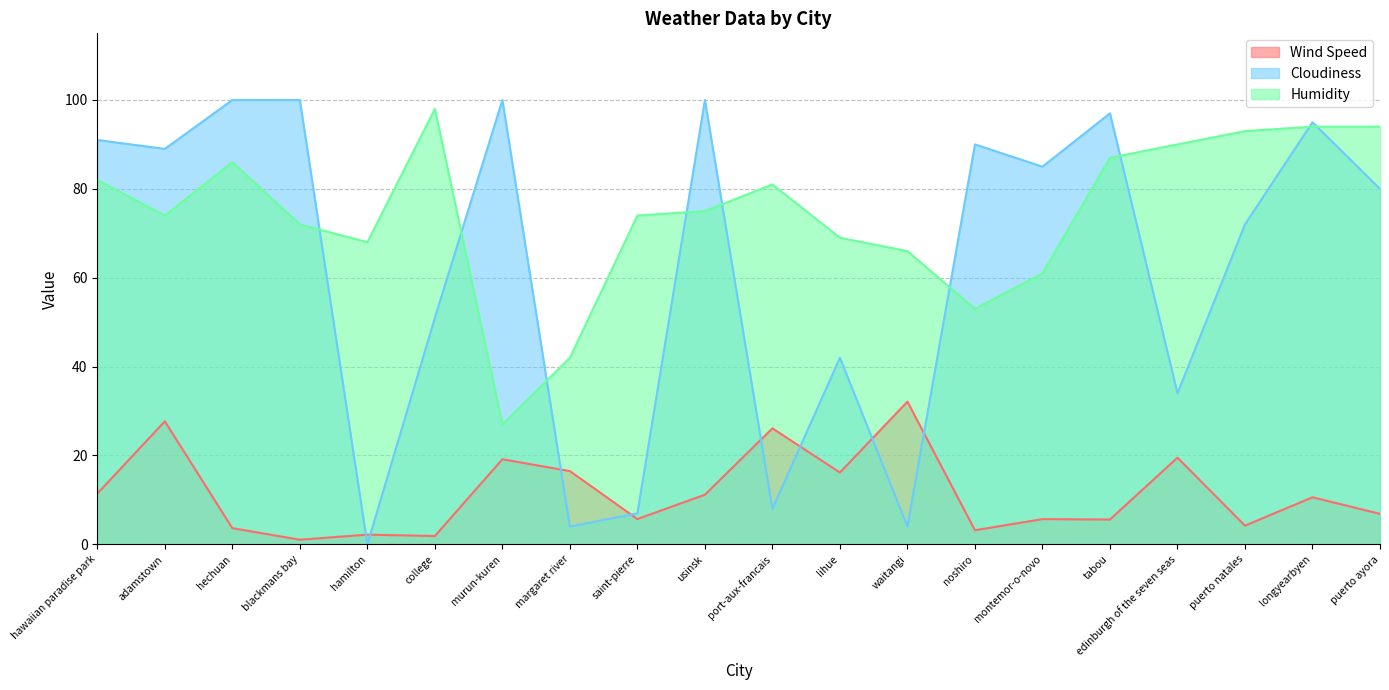

Which category has the highest value across all series?

hechuan